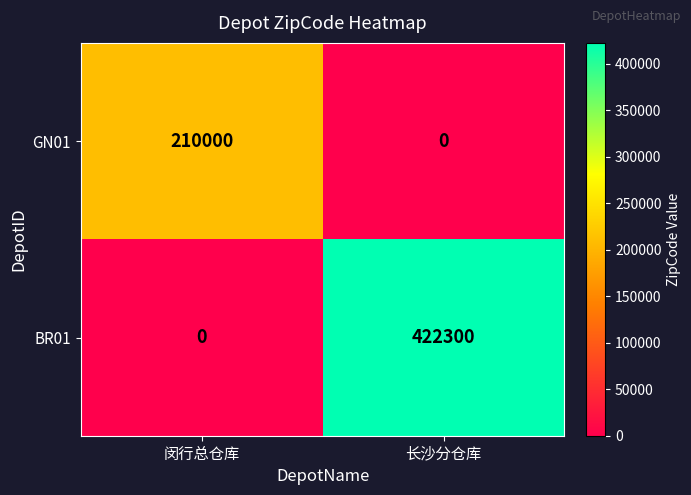

The BR01 series shows 422300 at 长沙分仓库. True or false?

True